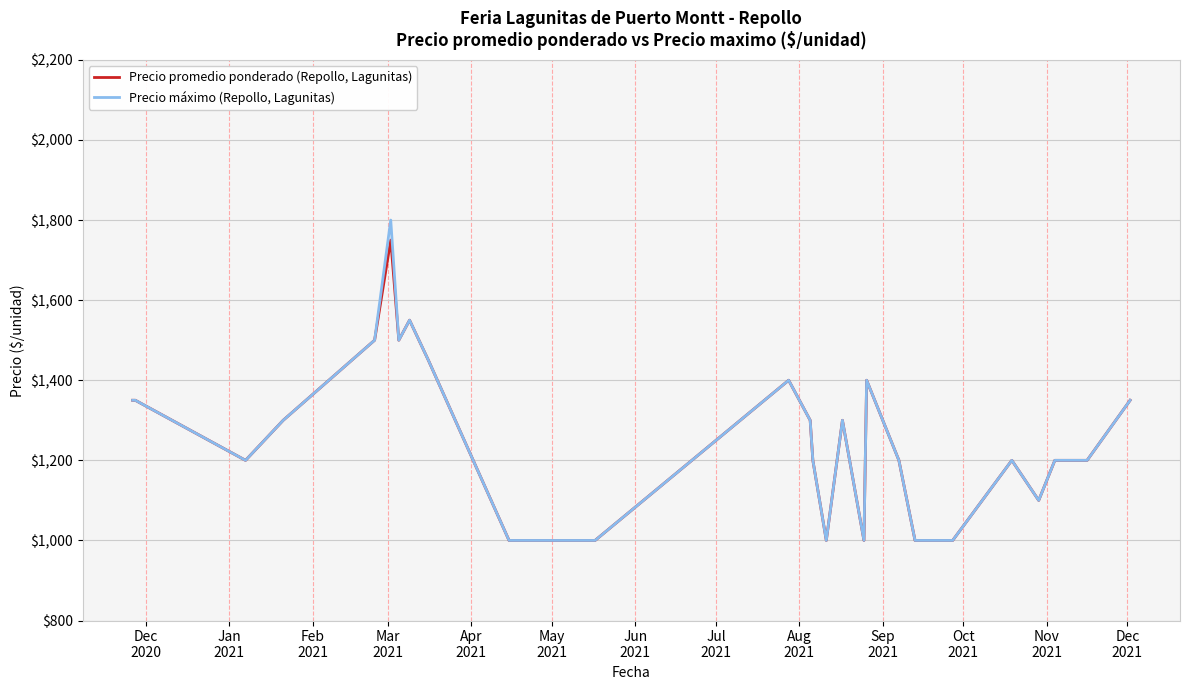

What is the lowest value of the Precio promedio ponderado (Repollo, Lagunitas) series?

1000